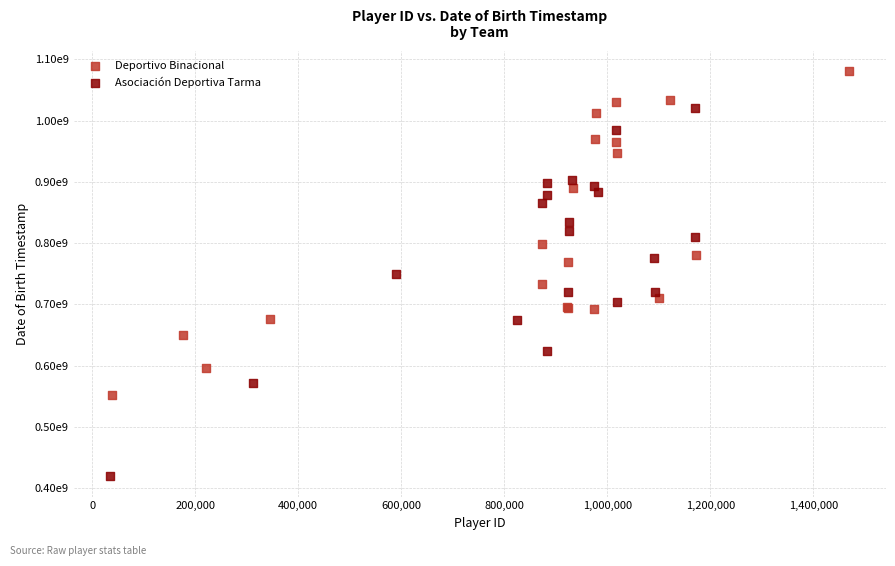

What are all the series names shown in the legend?

Deportivo Binacional, Asociación Deportiva Tarma